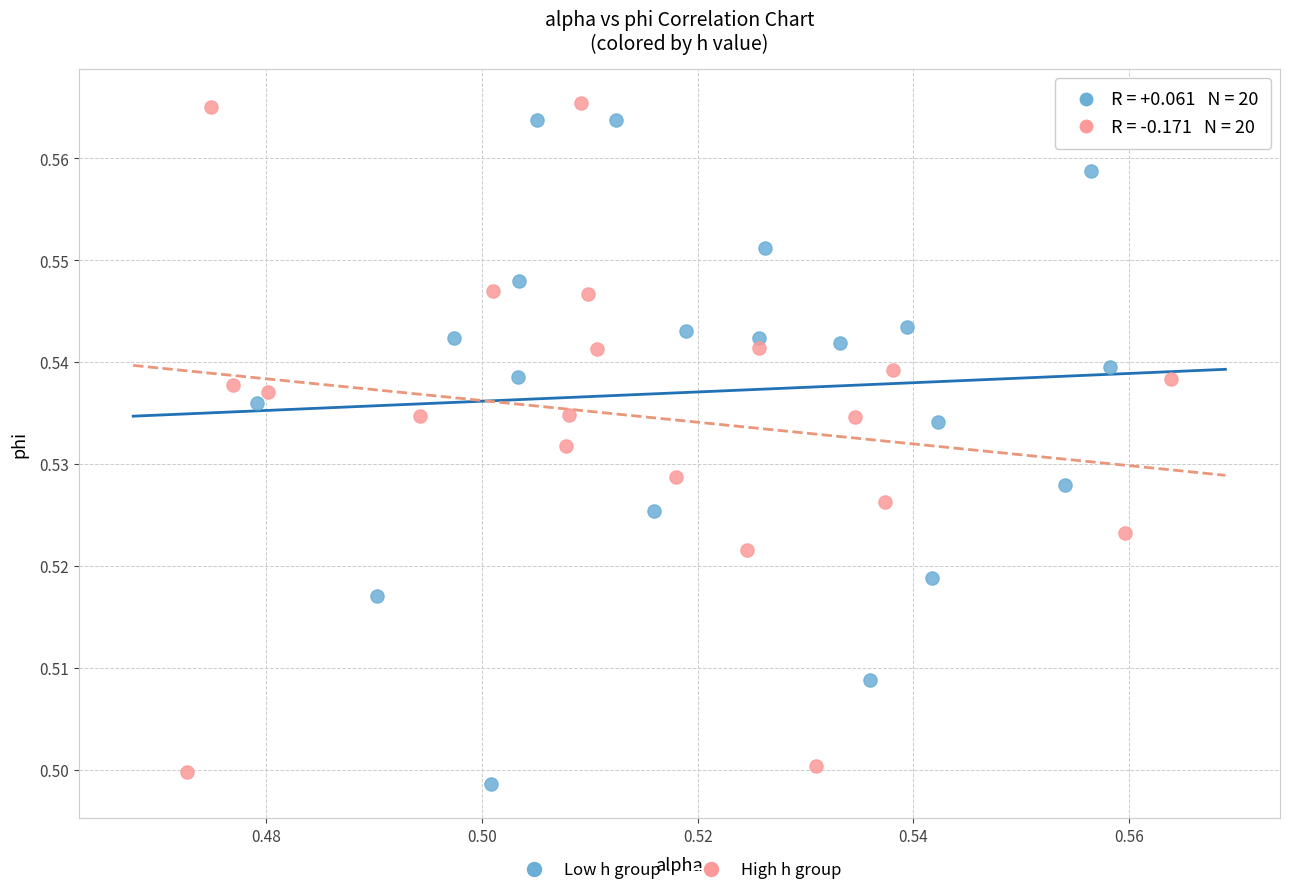

What are all the series names shown in the legend?

Low h group, High h group